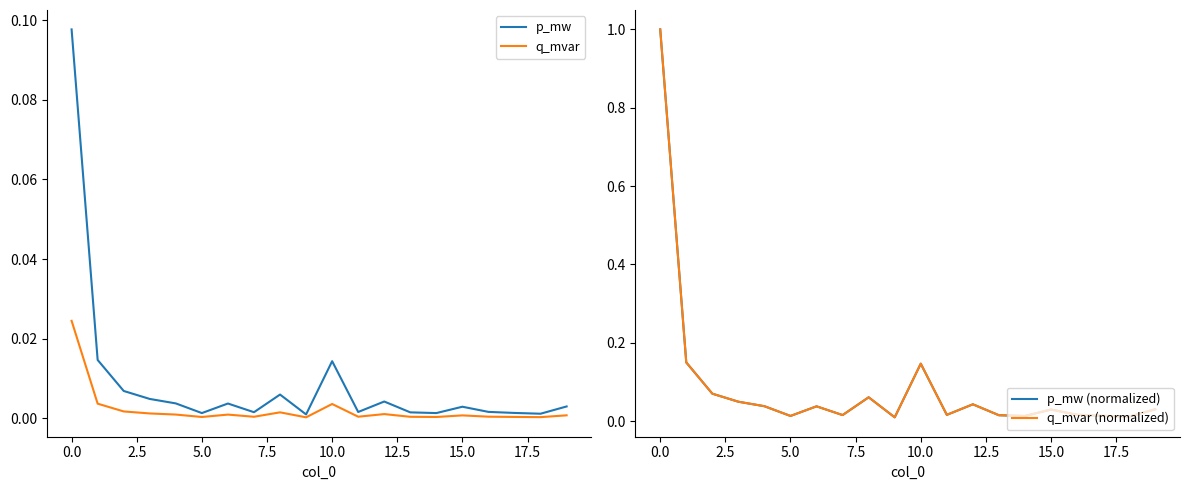

True or false: p_mw and q_mvar (normalized) cross at least once.

False